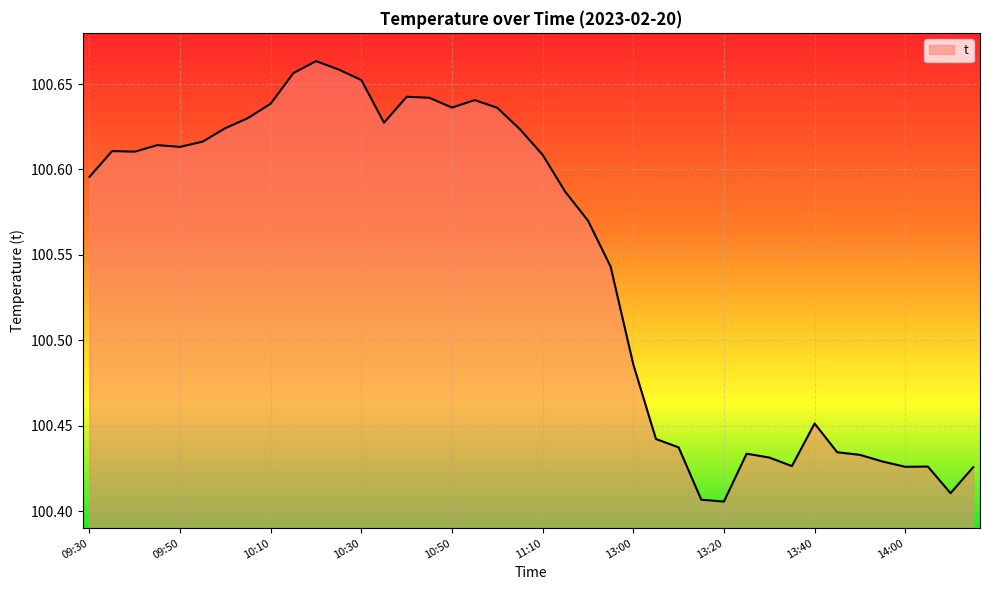

What is the average value?

100.5